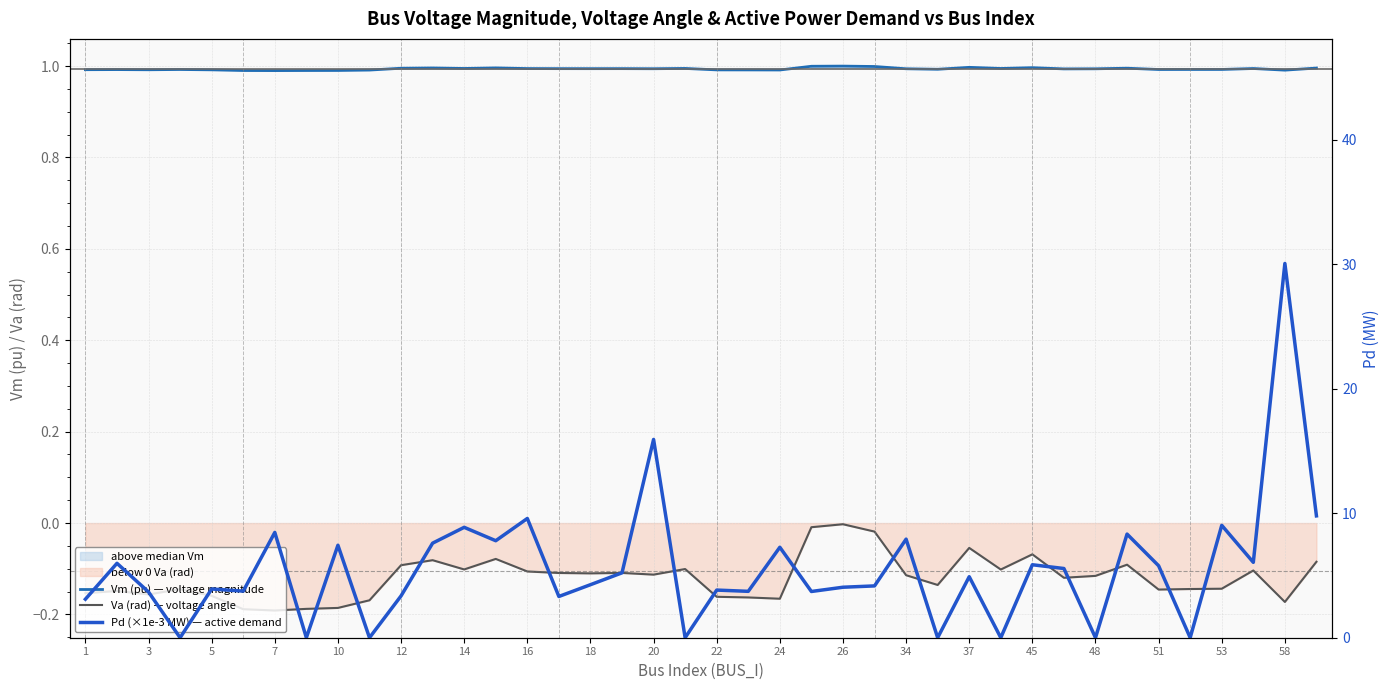

Which series has the largest total across all categories?

Pd (×1e-3 MW) — active demand